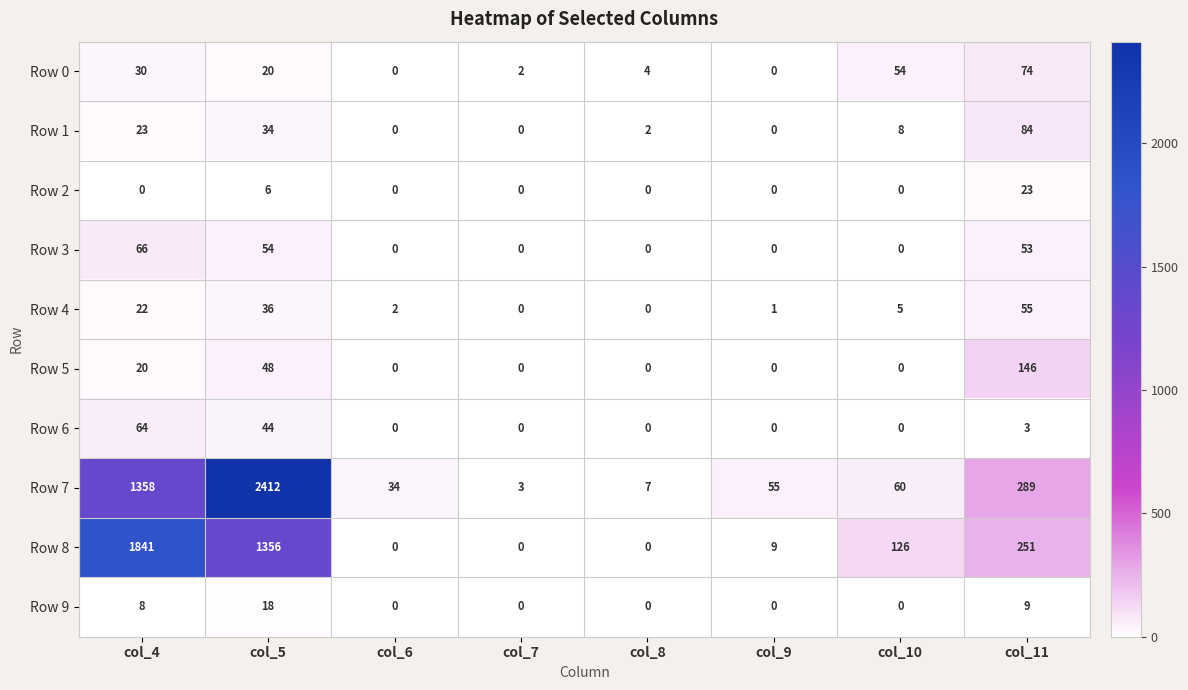

Which series has the largest total across all categories?

Row 7